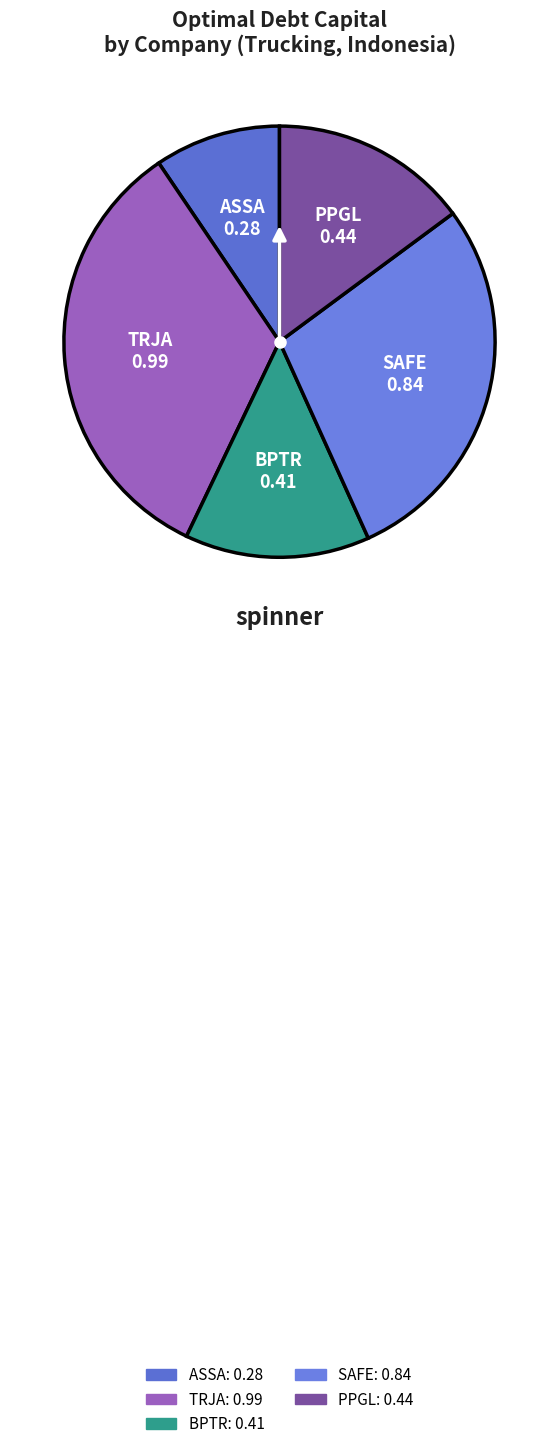

Which has a higher value, PPGL or BPTR?

PPGL